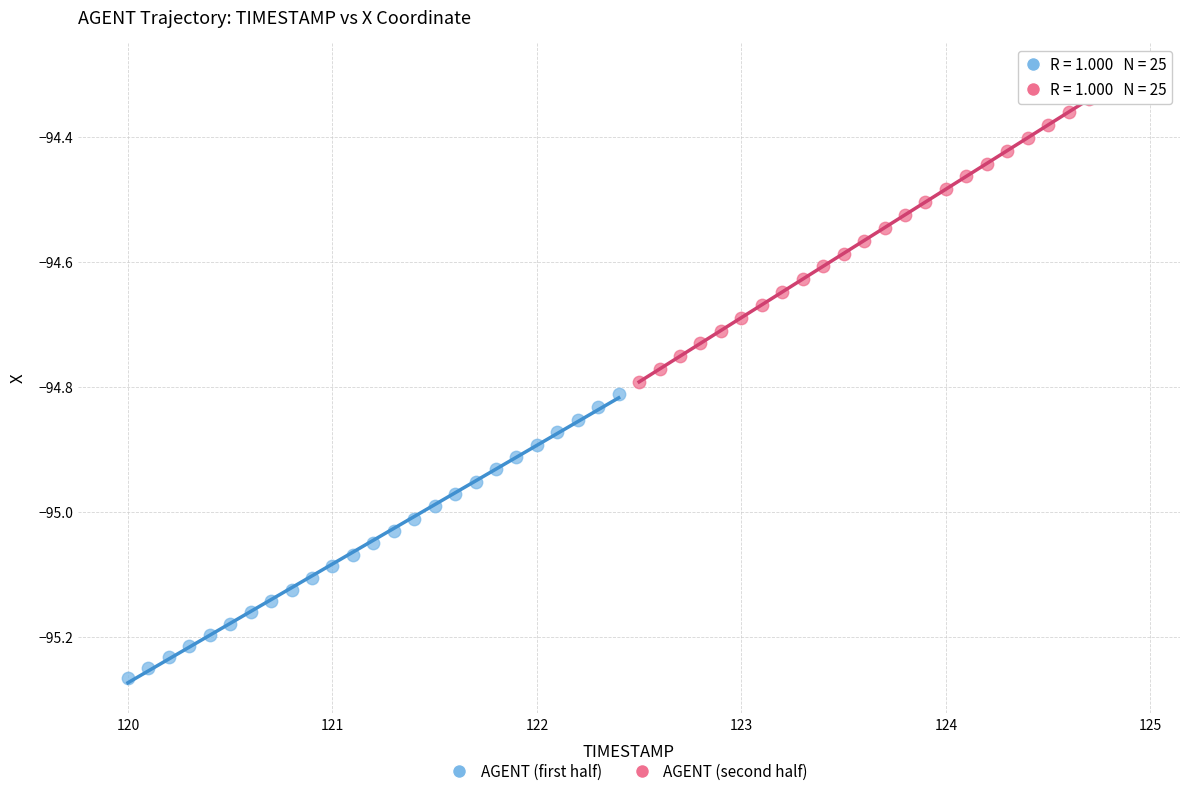

Which series reaches the maximum Y coordinate?

AGENT (second half)